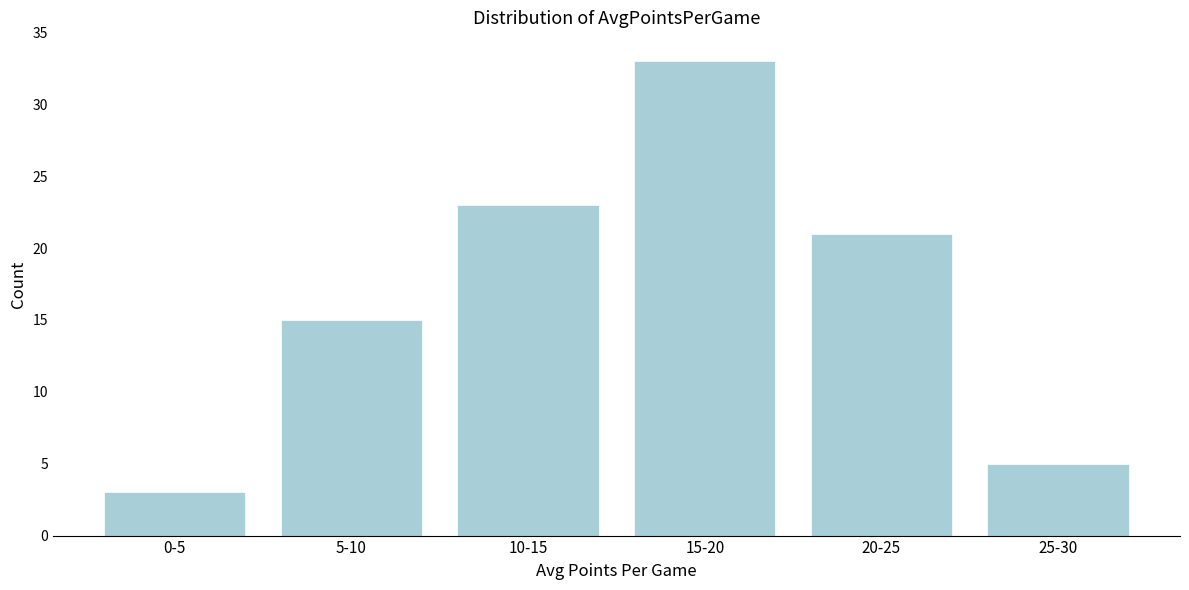

Reading right to left, list all the values displayed in this chart.

5	21	33	23	15	3